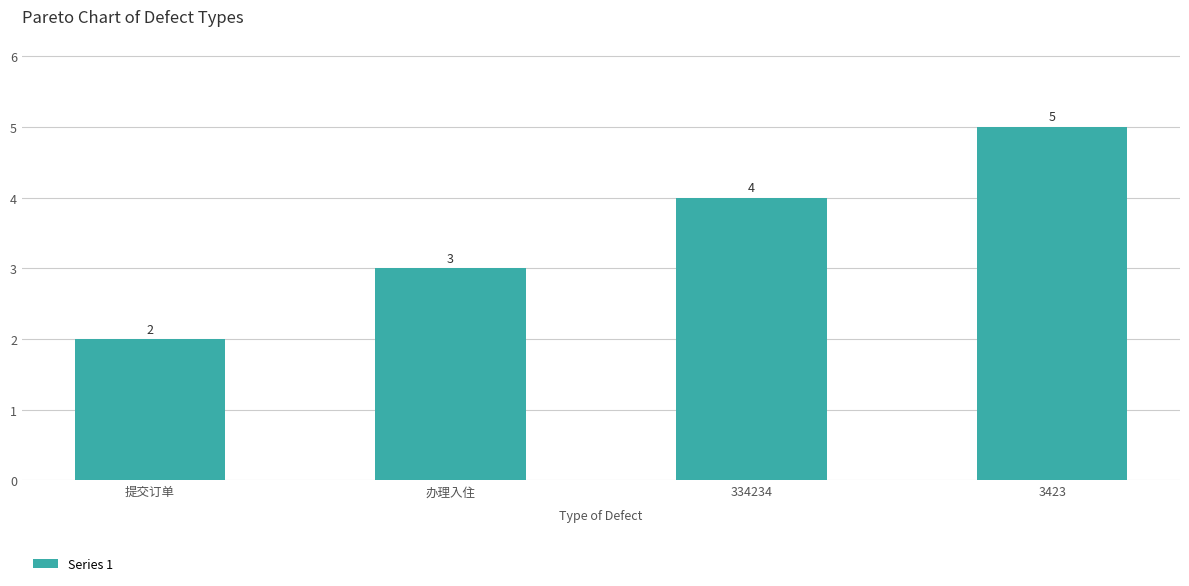

What is the average value?

4